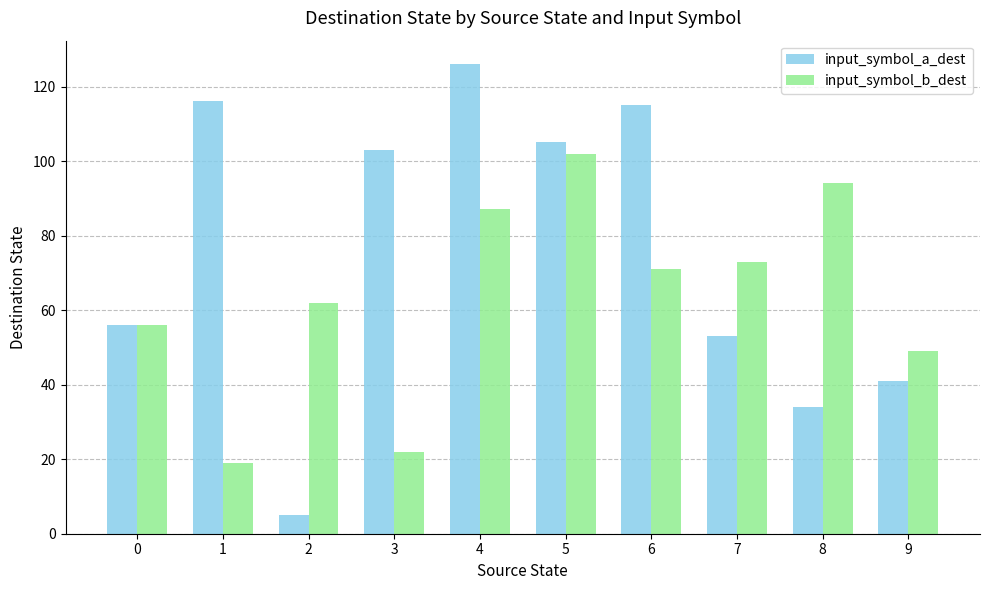

Rank the series by their average value, from highest to lowest.

input_symbol_a_dest, input_symbol_b_dest